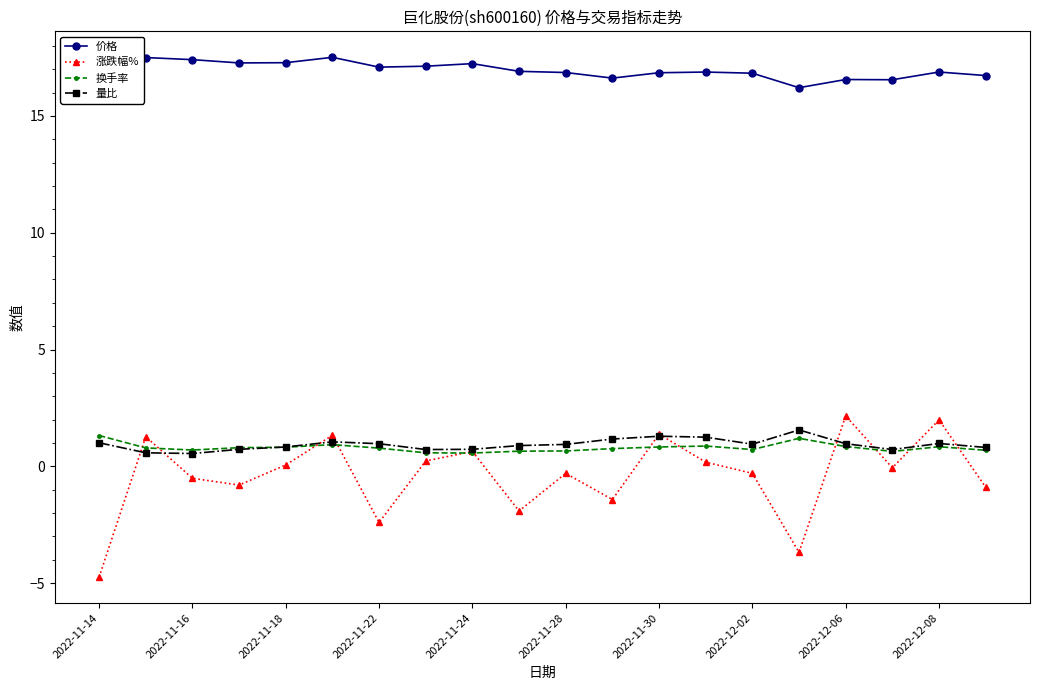

At how many categories does at least one series exceed 5?

20